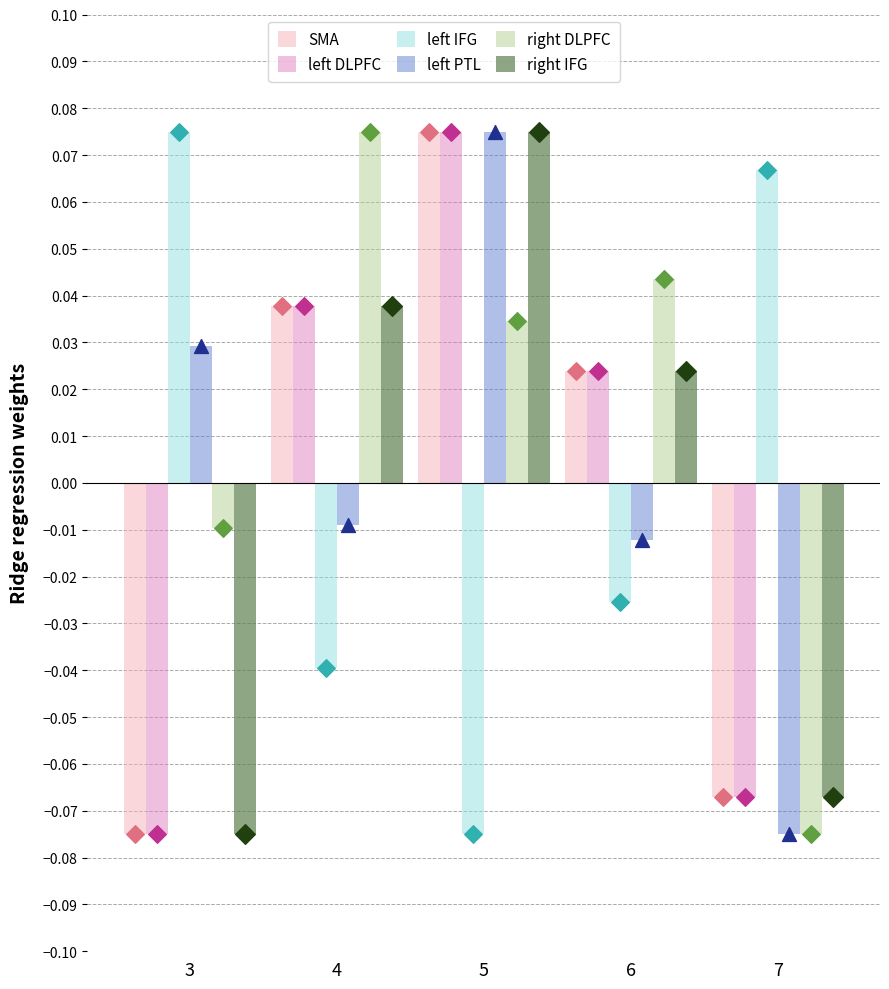

Which series has the largest Y range (max minus min)?

SMA